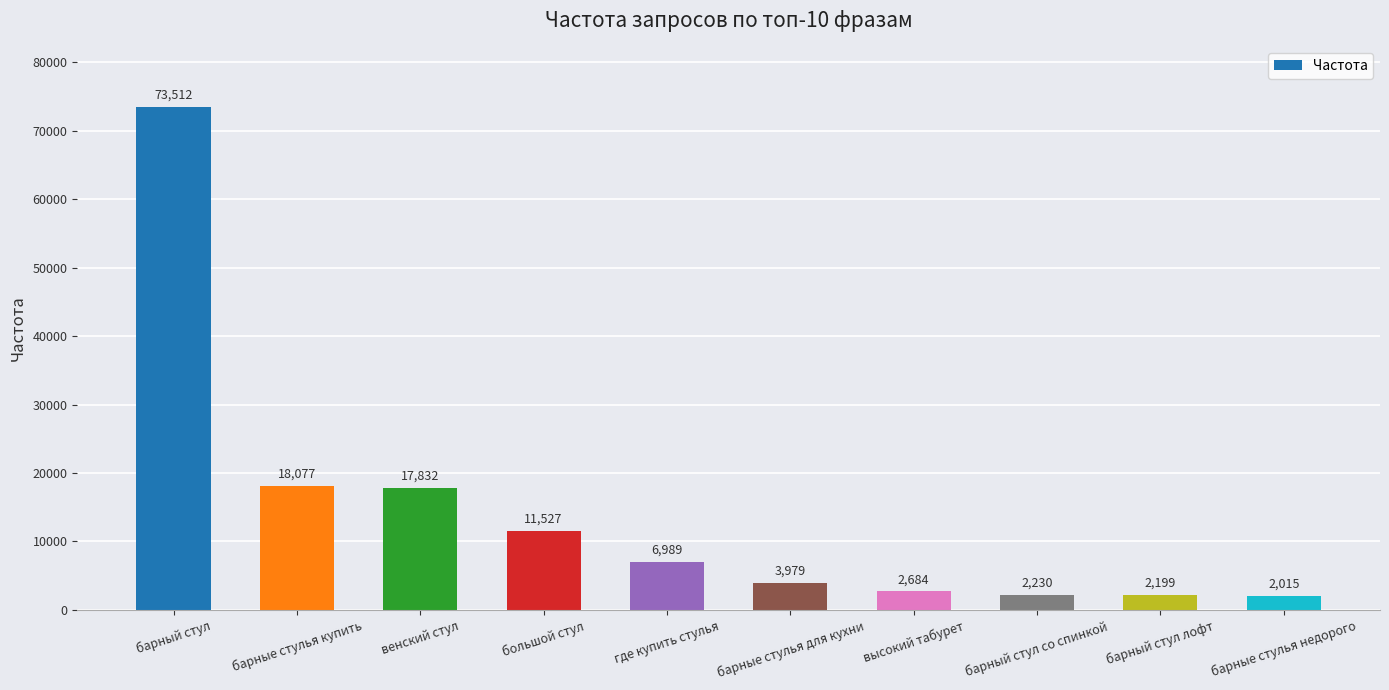

Approximately how many times larger is the value at барный стул со спинкой compared to высокий табурет?

0.8